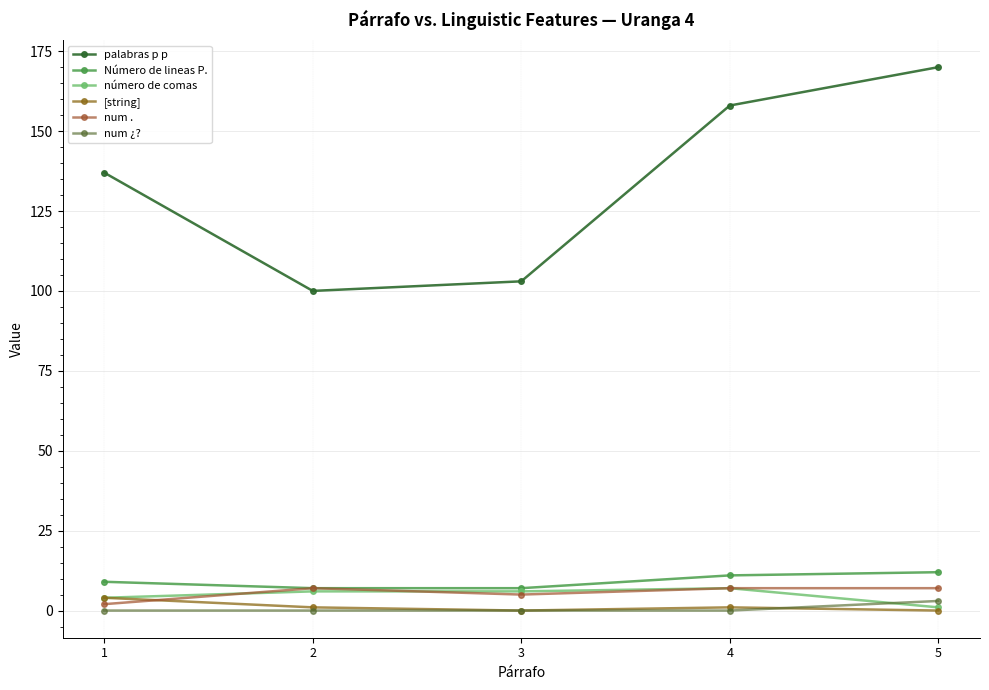

How many series are shown in this chart?

6